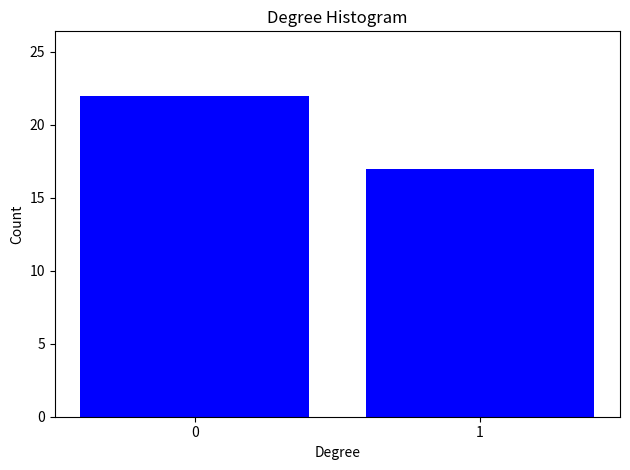

Reading right to left, list all the values displayed in this chart.

17	22